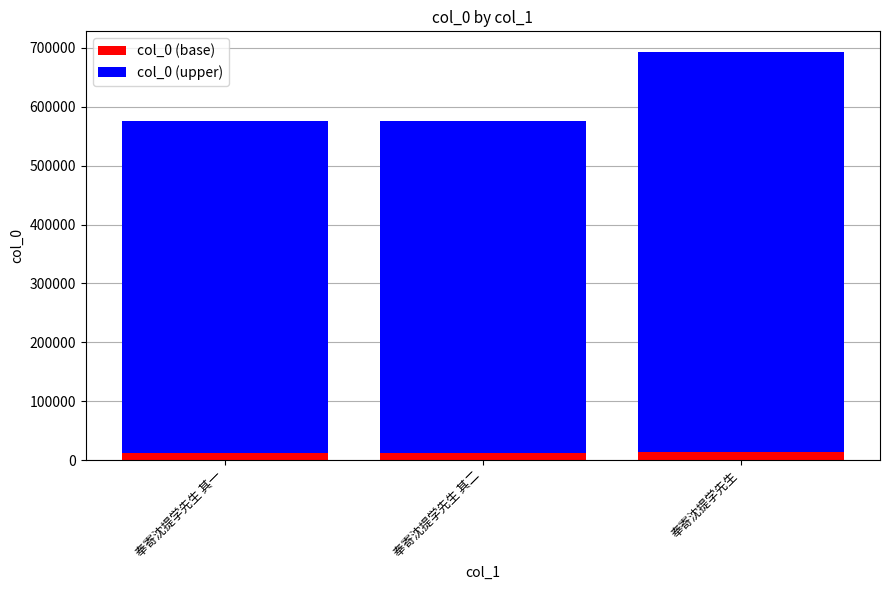

What is the sum of all col_0 (base) values?

36883.6